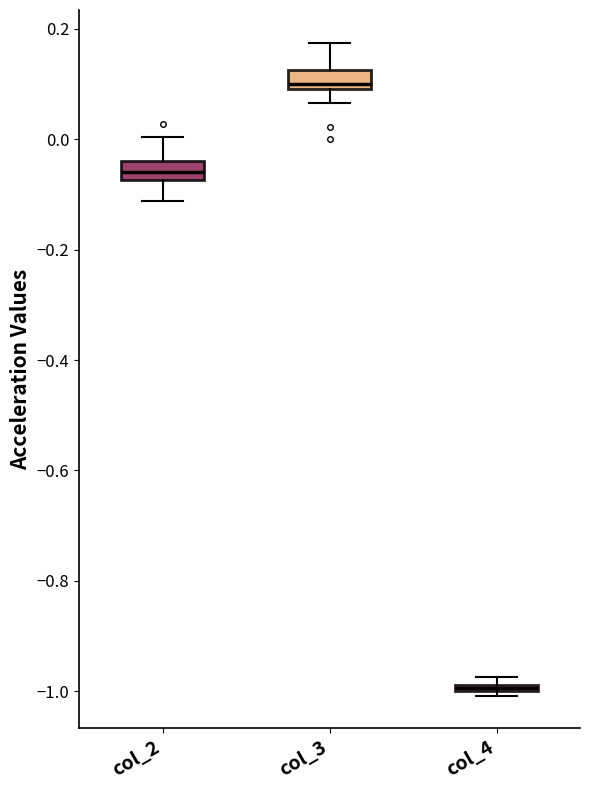

Where is the lower edge of the box for col_3 on the y-axis? The values are not printed on the chart, so give them approximately, as read against the axis.

0.10